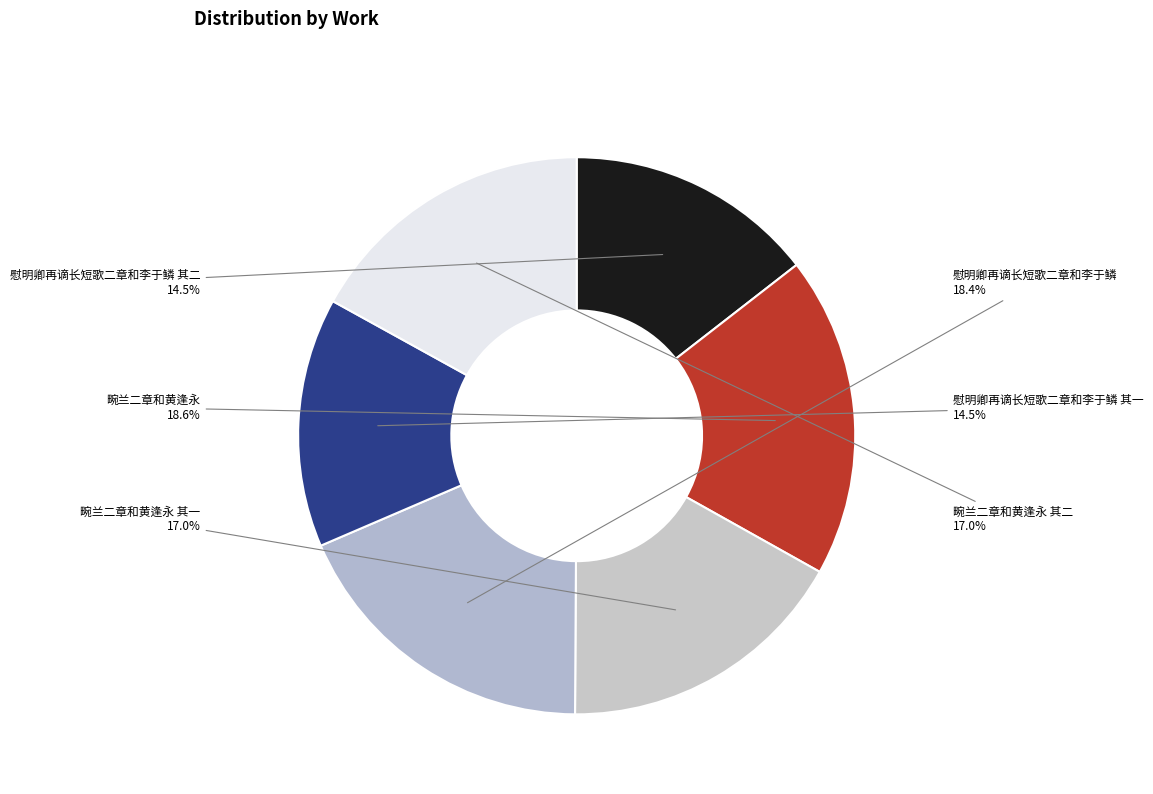

To the nearest percent, what is the combined percentage of 畹兰二章和黄逢永 and 畹兰二章和黄逢永 其二?

36%